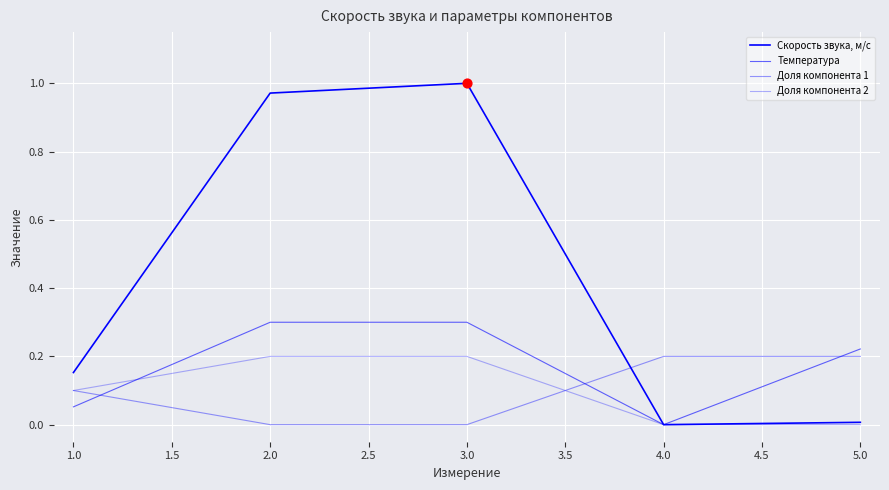

How many lines are shown in the chart?

4